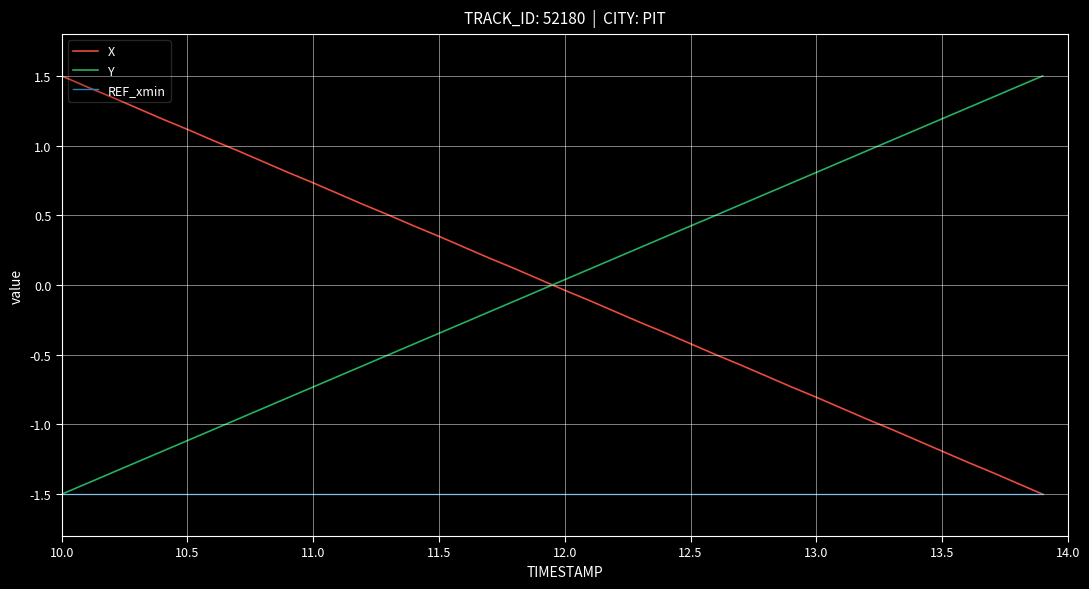

What is the maximum value shown in the chart?

1.5